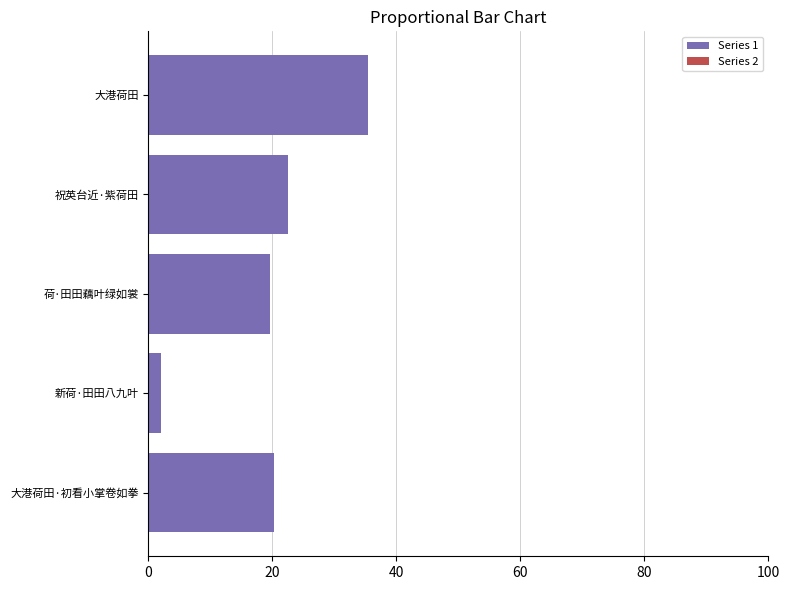

Reading bottom to top, transcribe all the data shown in this chart.

大港荷田·初看小掌卷如拳=20.2	新荷·田田八九叶=2.1	荷·田田藕叶绿如裳=19.6	祝英台近·紫荷田=22.6	大港荷田=35.5